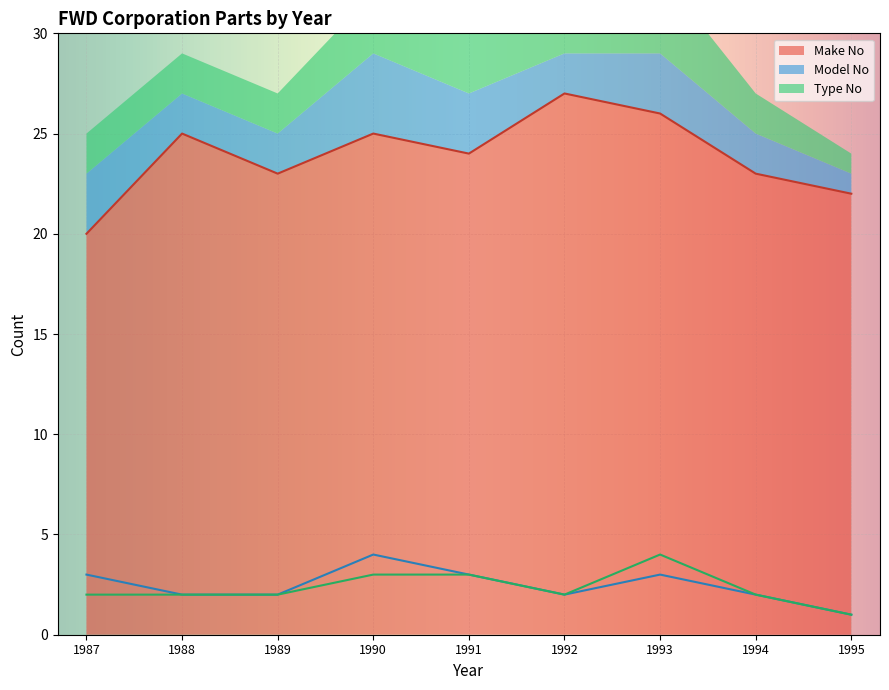

The Make No series shows 23 at 1994. True or false?

True